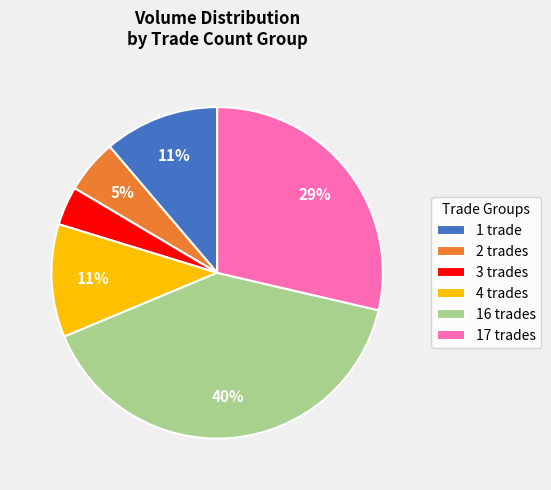

To the nearest percent, what percentage of the pie is 17 trades?

29%